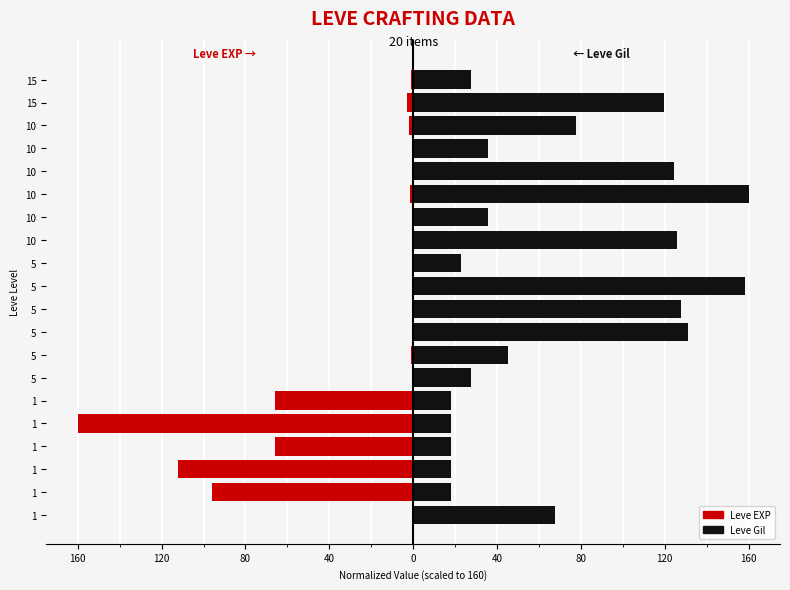

What is the difference between the second highest and minimum values in the Leve EXP series?

159.8